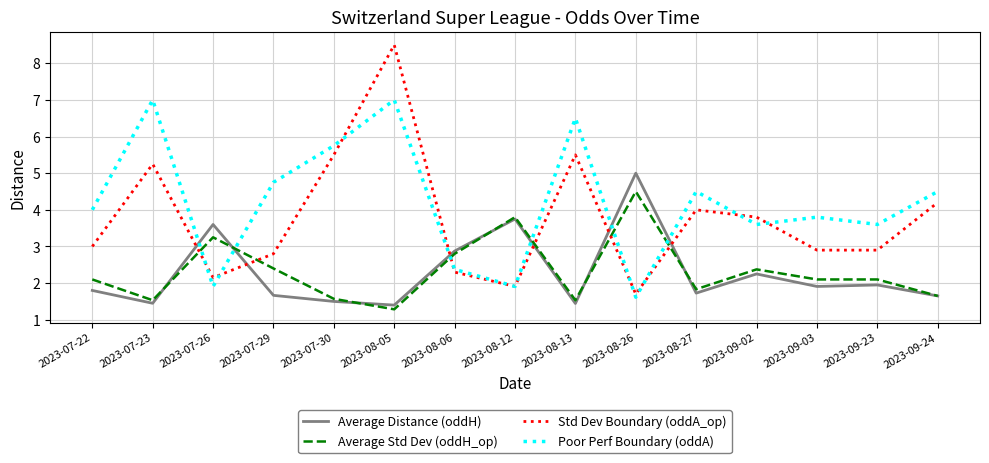

What is the spread (max minus min) of values at 2023-08-05?

7.2